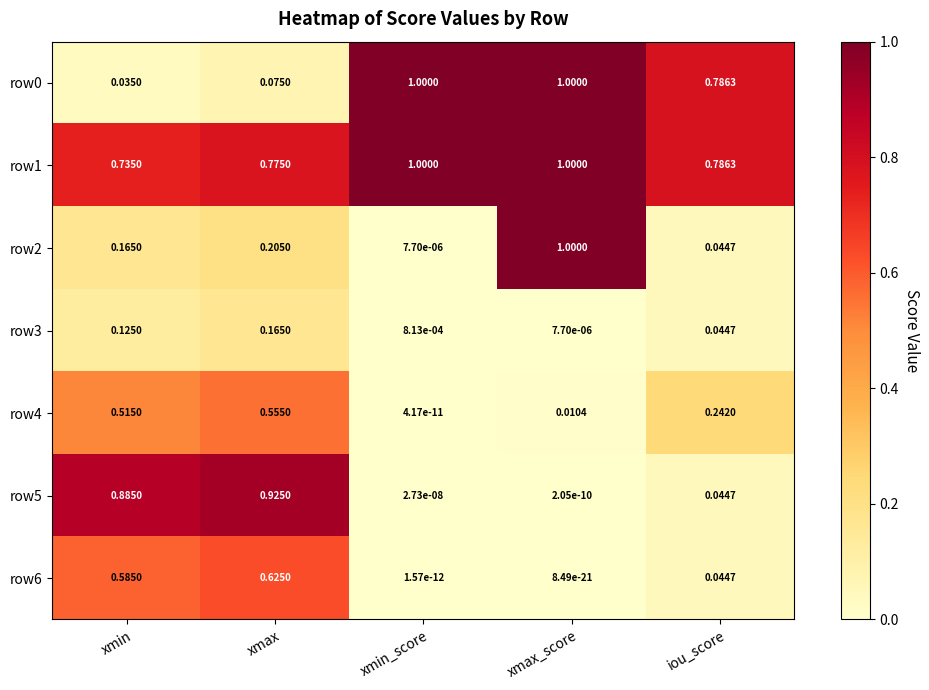

Rank the categories by row4 value from highest to lowest.

xmax, xmin, iou_score, xmax_score, xmin_score